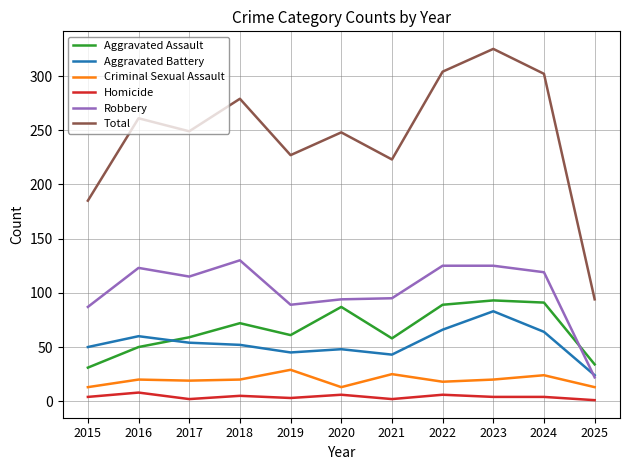

True or false: Aggravated Battery has a value of 23 at 2018.

False